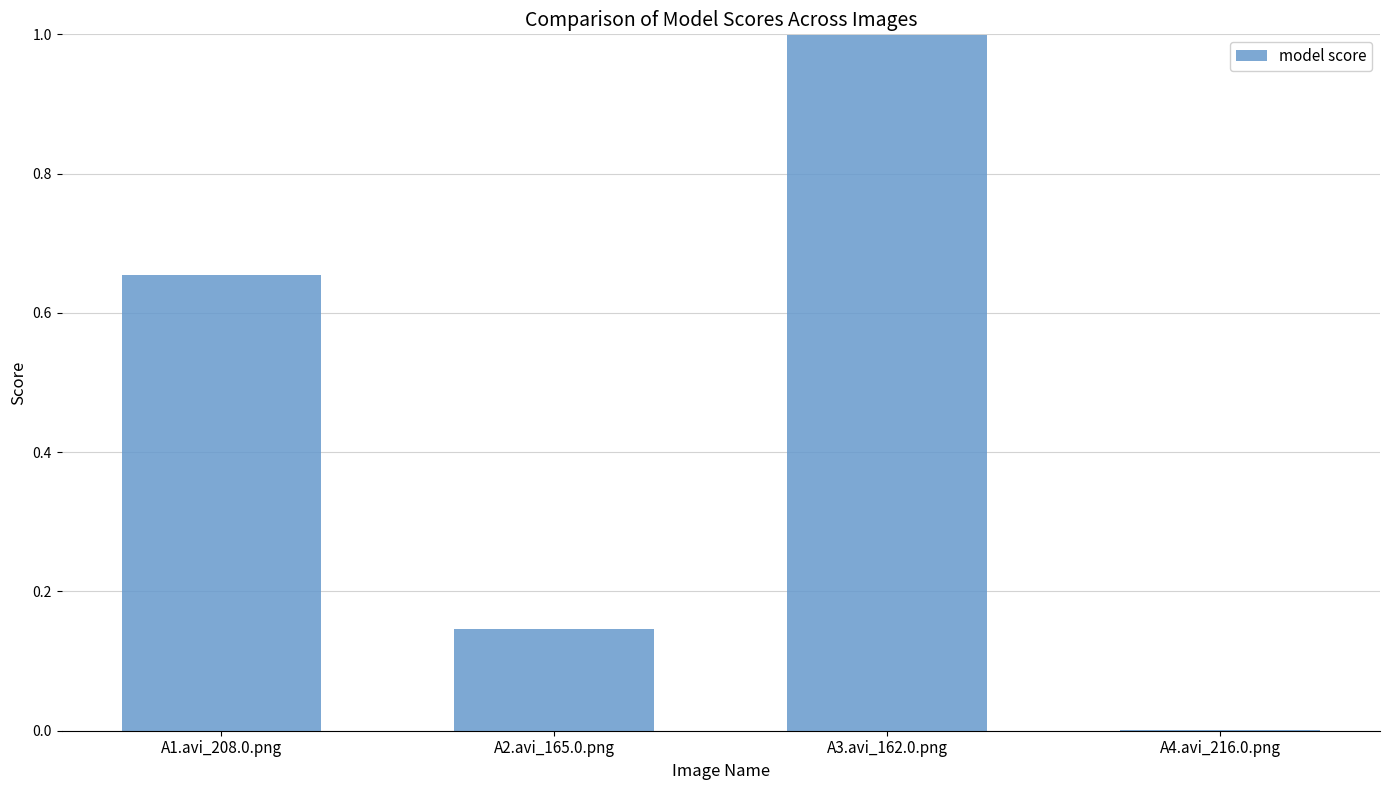

Which label corresponds to the largest value in the chart?

A3.avi_162.0.png